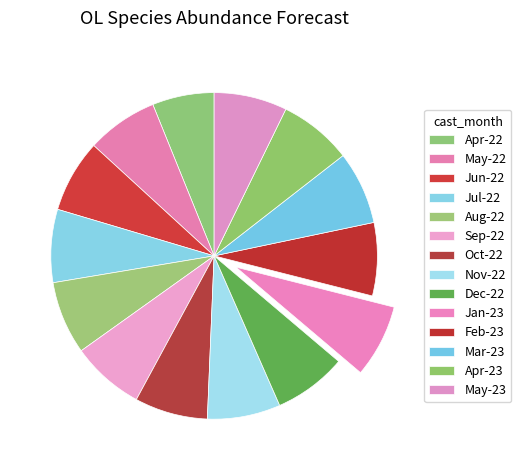

How many slices are in this pie chart?

14